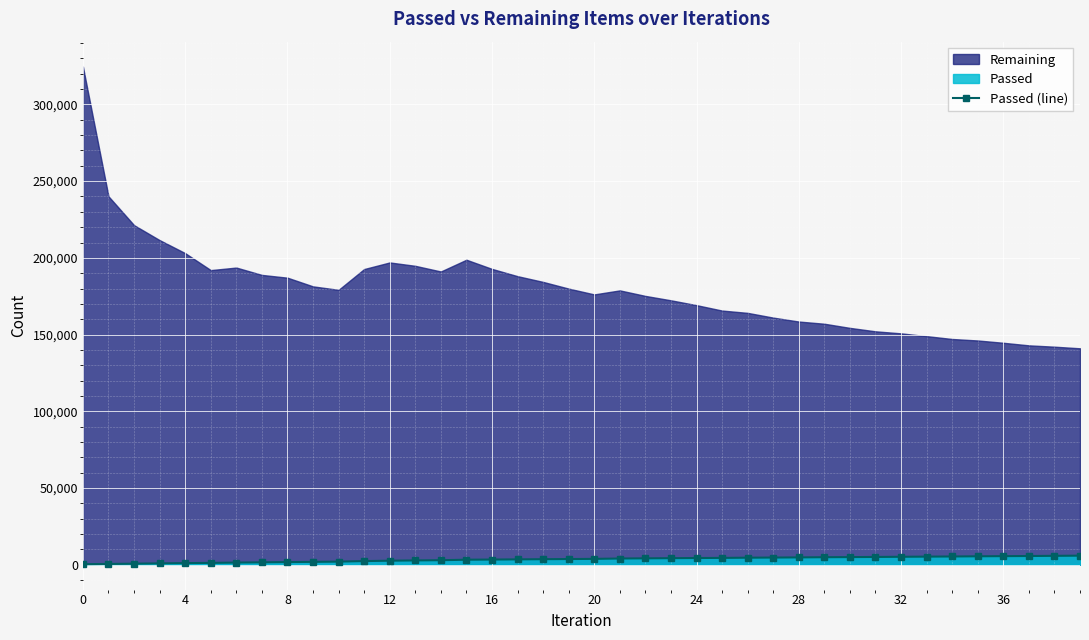

How many values in the Passed (line) series are below 3778?

20